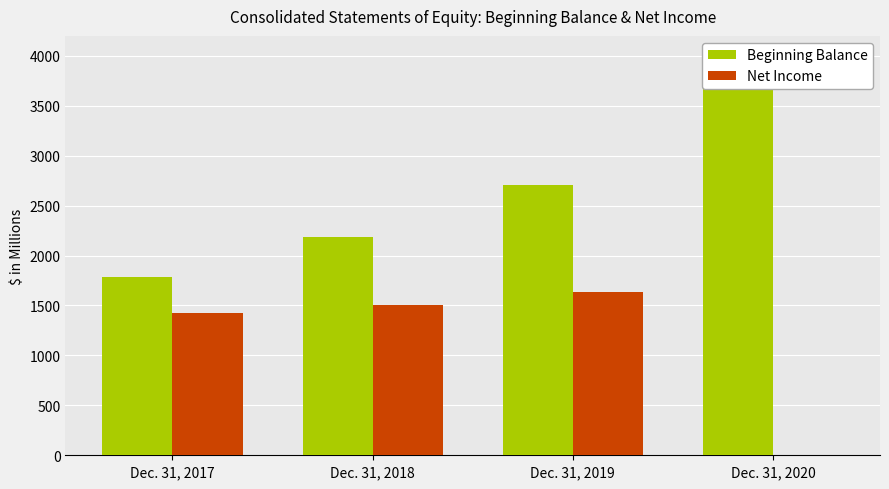

At Dec. 31, 2018, list the series in order from smallest to largest.

Net Income, Beginning Balance